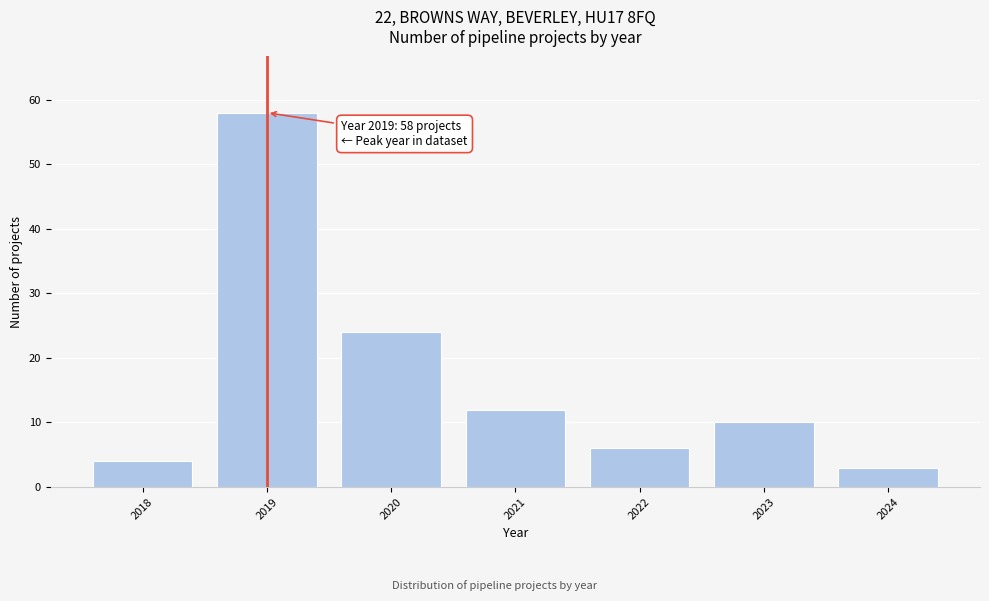

Reading right to left, extract all data points from this chart.

2024=3	2023=10	2022=6	2021=12	2020=24	2019=58	2018=4